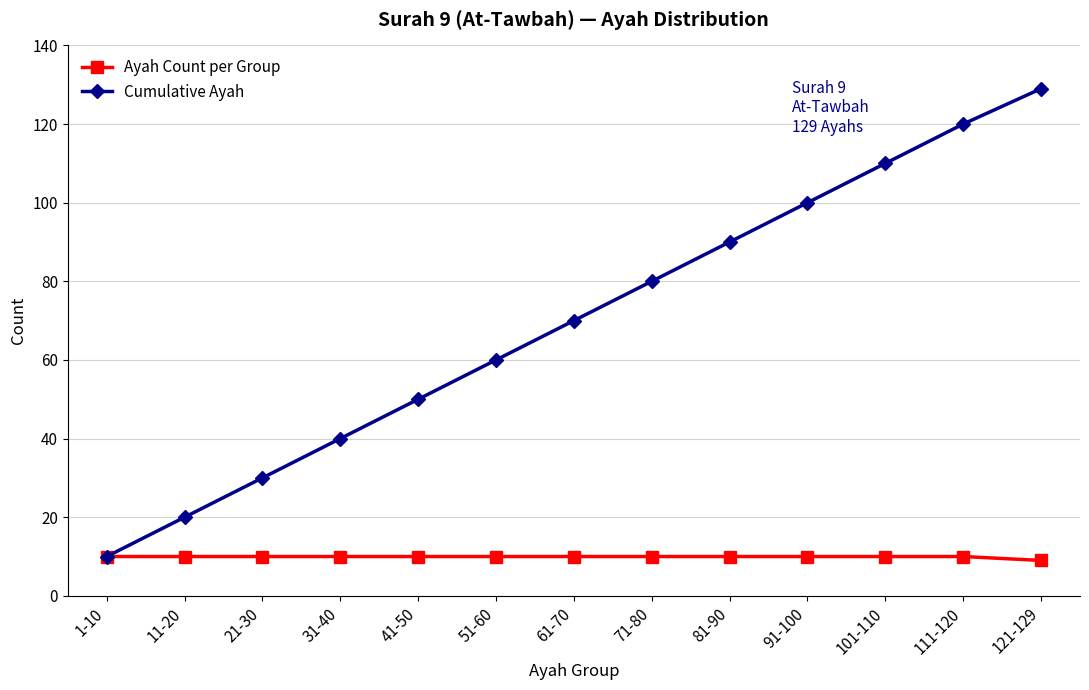

What is the minimum value shown in the chart?

9